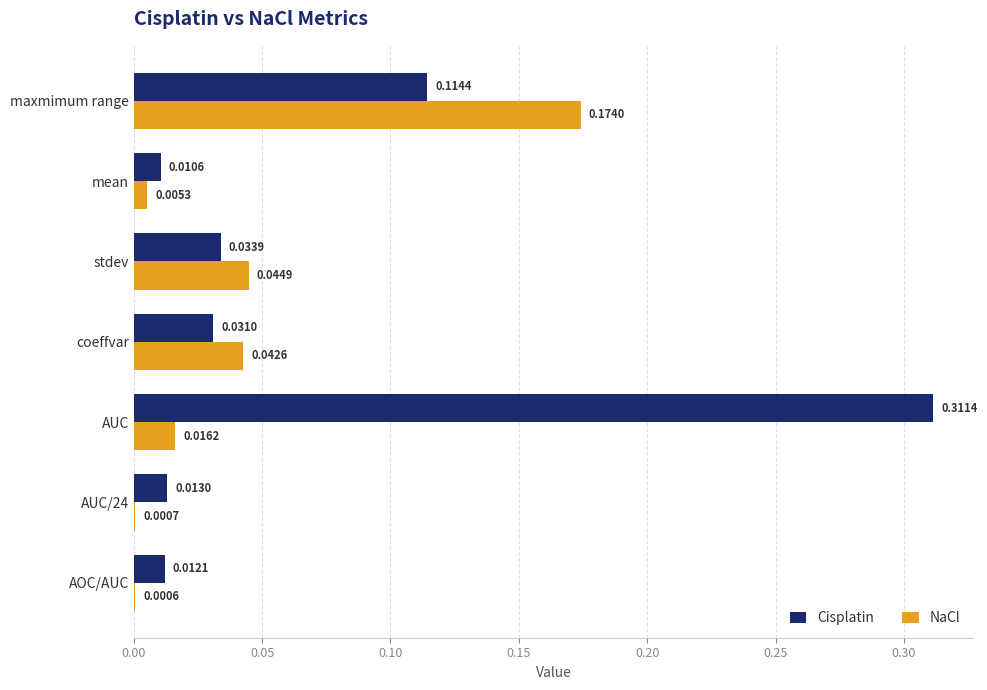

What is the sum of all Cisplatin values?

0.5